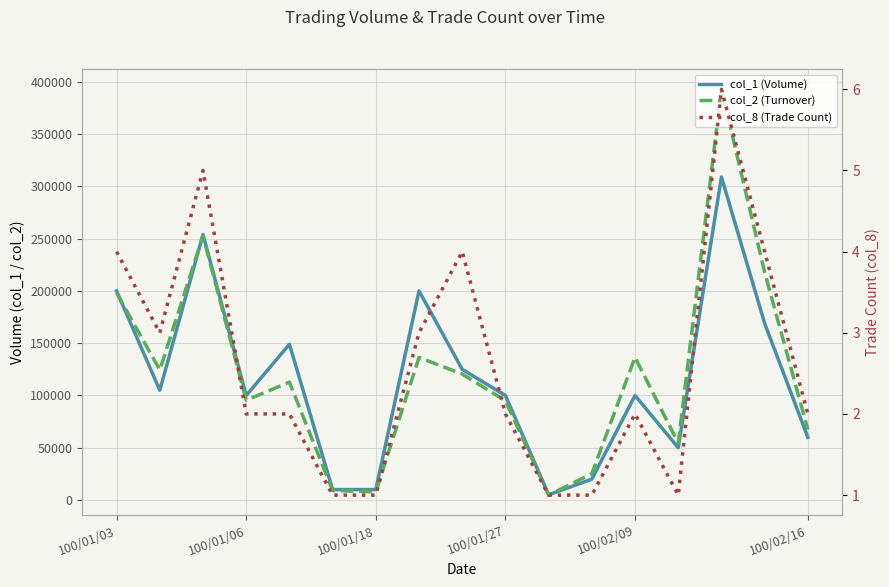

How many col_8 (Trade Count) values are between 1 and 4?

15